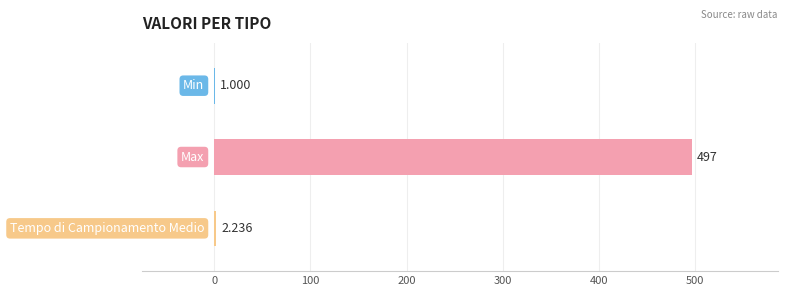

Which label corresponds to the smallest value in the chart?

Min